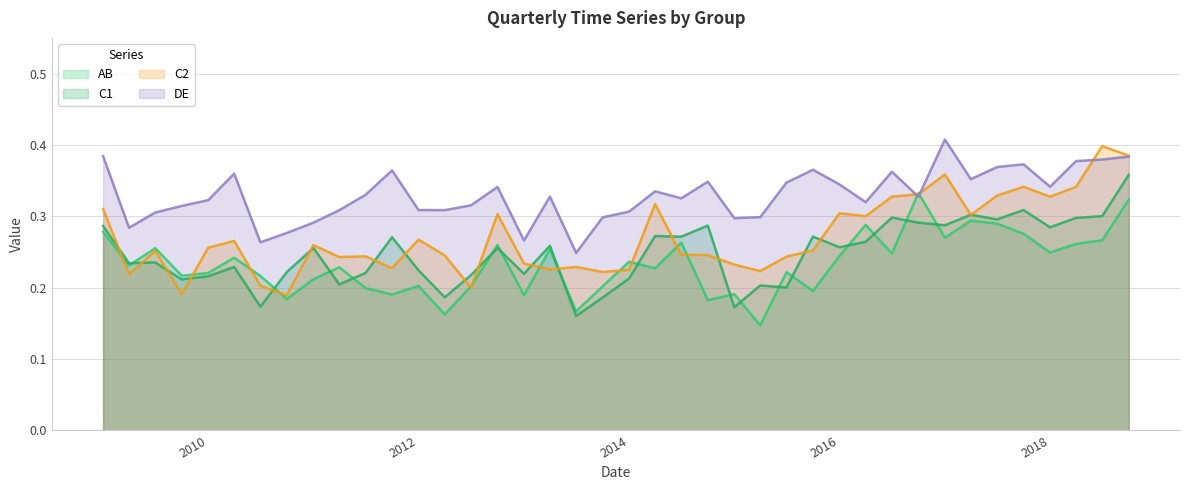

At which label is AB closest to 0?

2015-04-01